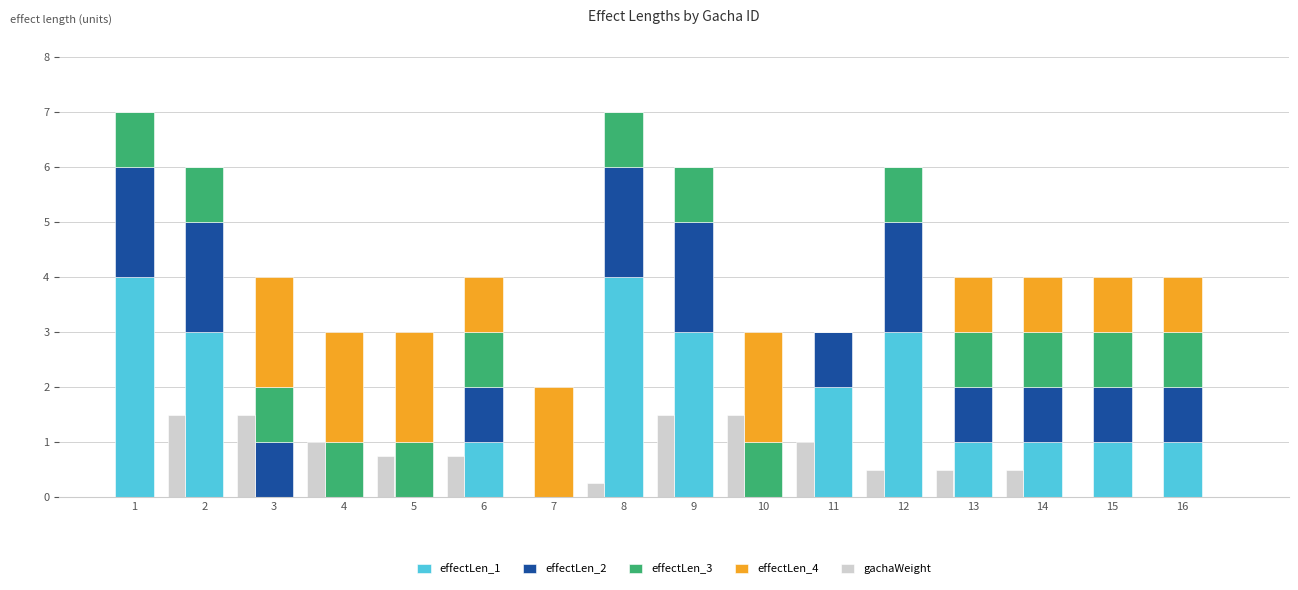

True or false: effectLen_3 has a value of 1.5 at 2.

False